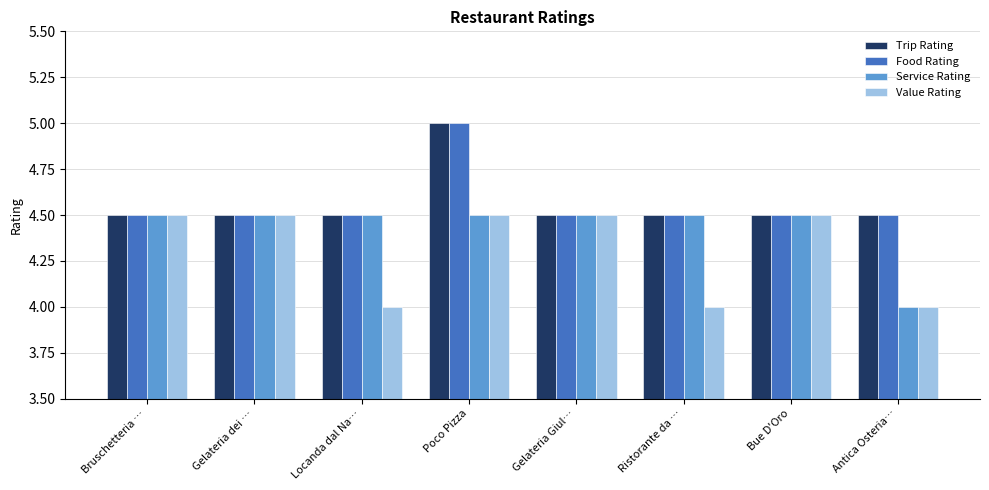

What value does the Value Rating series have at Locanda dal Na…?

4.0